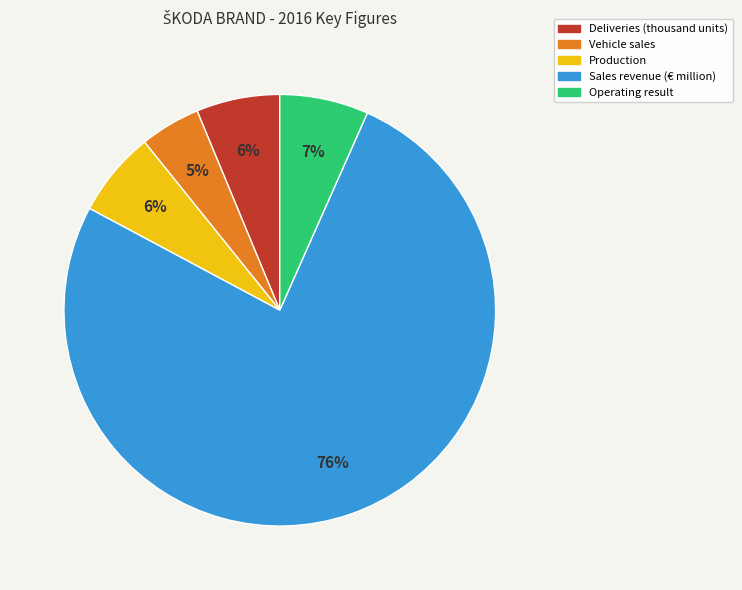

Which slice is the largest?

Sales revenue (€ million)